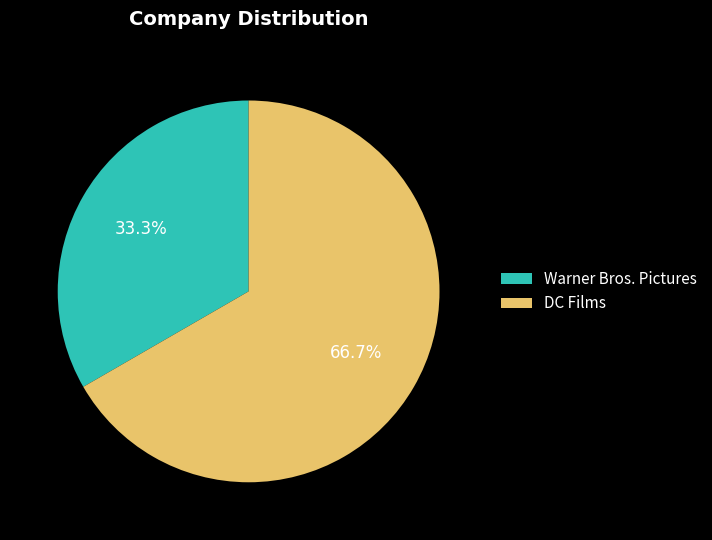

Which category accounts for the majority?

DC Films